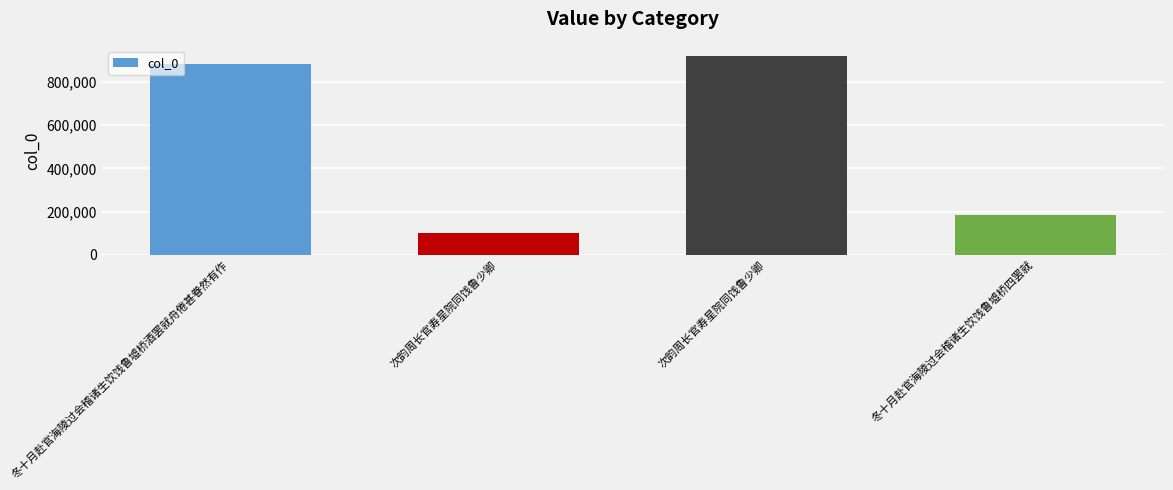

What is the change in value from 次韵周长官寿星院同饯鲁少卿 to 次韵周长官寿星院同饯鲁少卿?

+819537